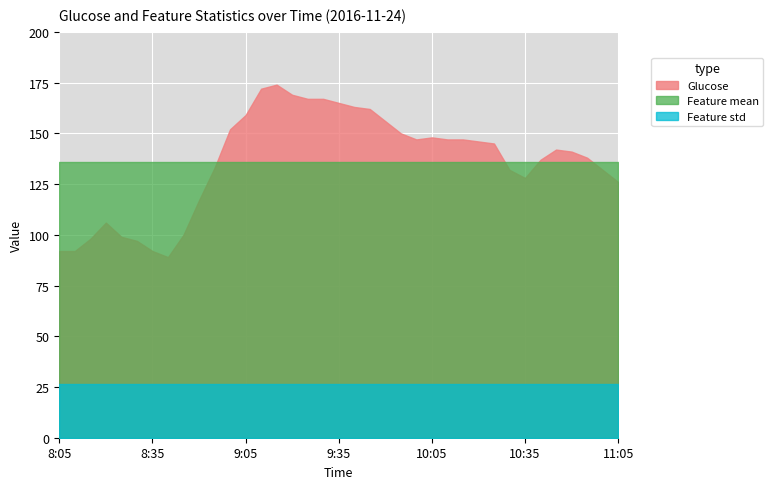

What is the spread (max minus min) of values at 10:35?

109.4